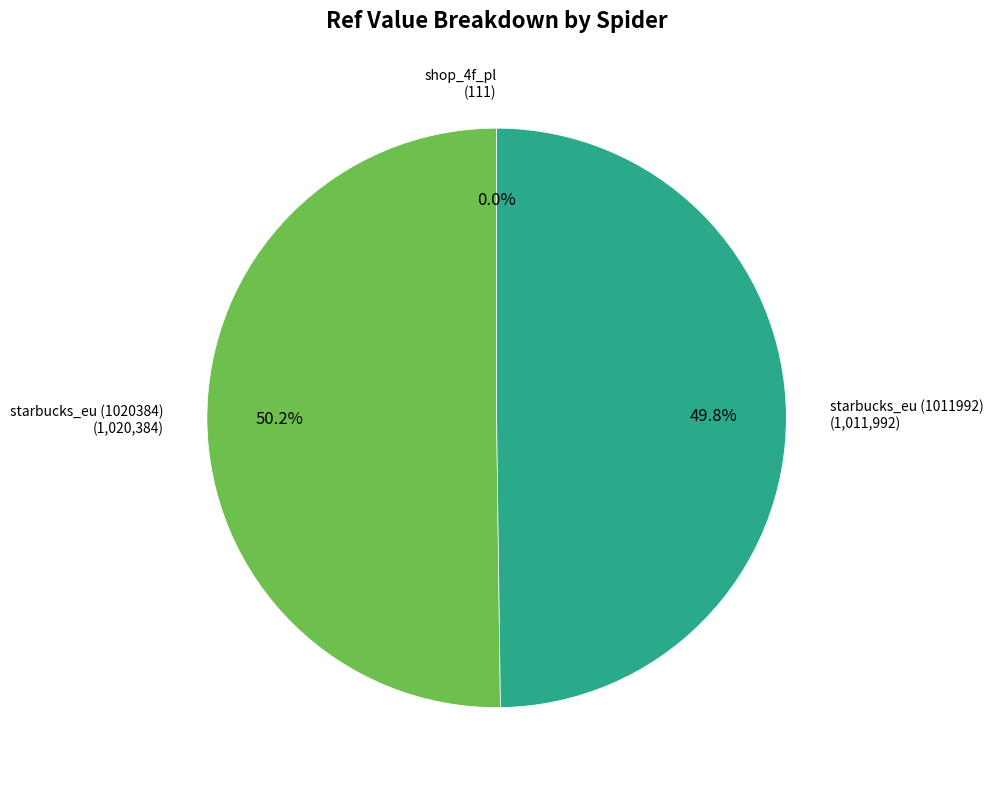

How many segments does this pie chart have?

3